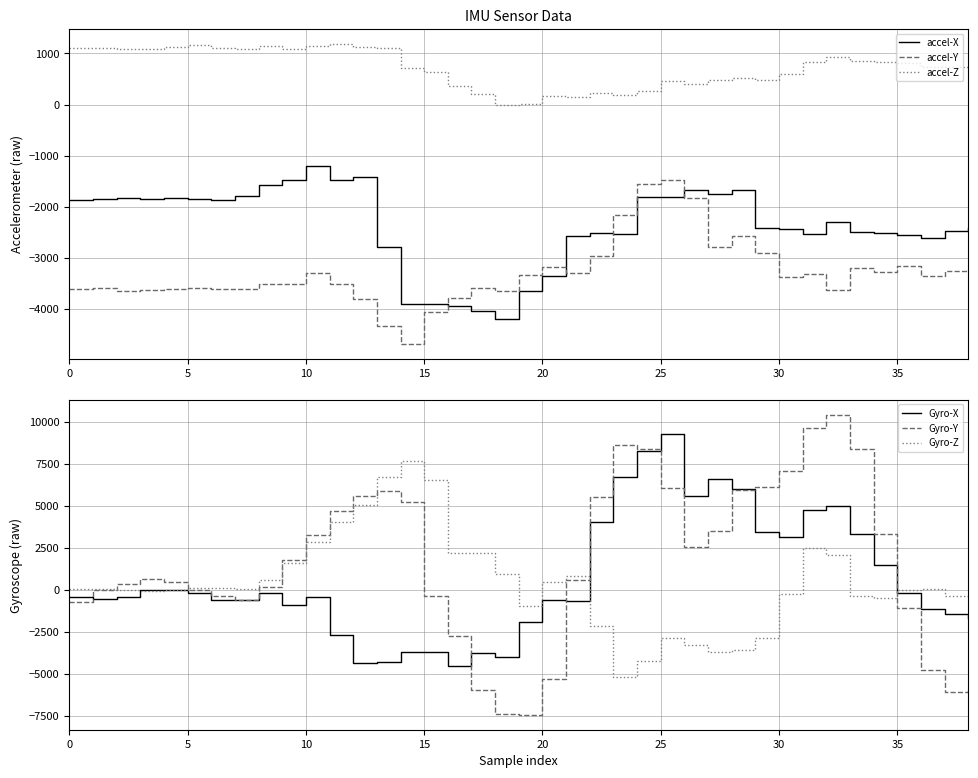

What is the difference between the second highest and second lowest values in the accel-Z series?

1143